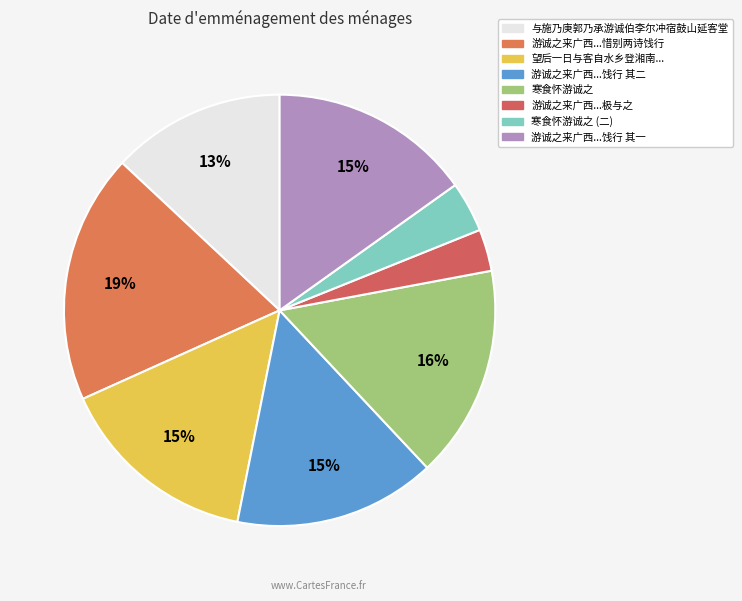

How many slices are in this pie chart?

8